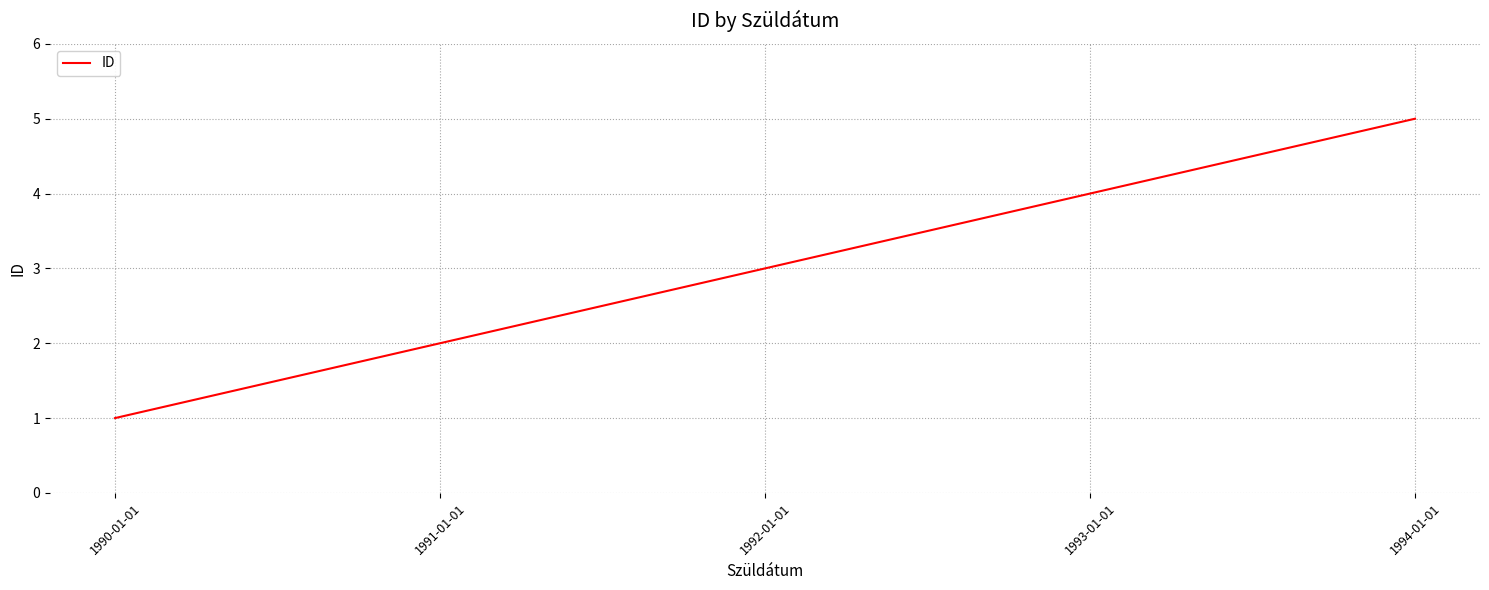

What is the change in value from 1991-01-01 to 1994-01-01?

+3